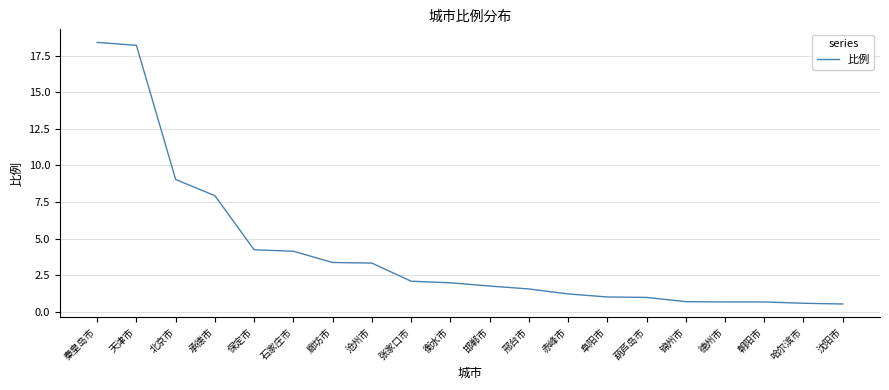

Is this an area chart (filled region under the line)?

No